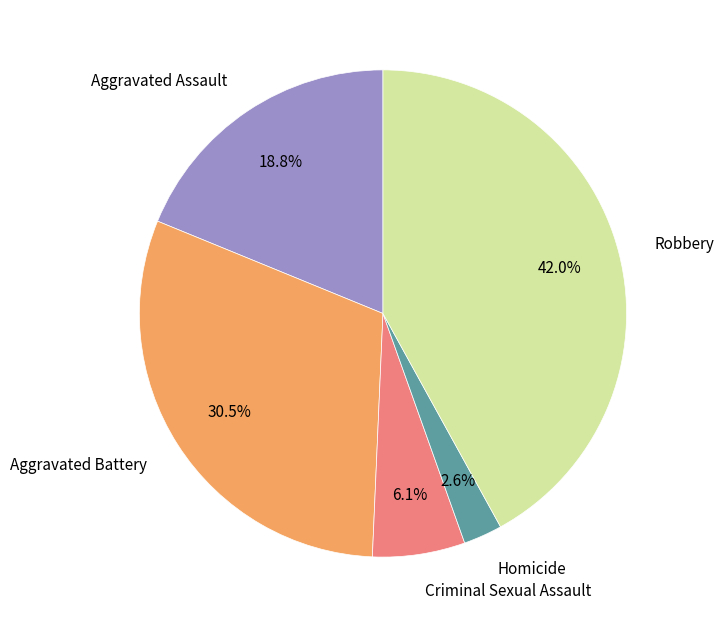

Which category has the smallest portion of the pie?

Homicide